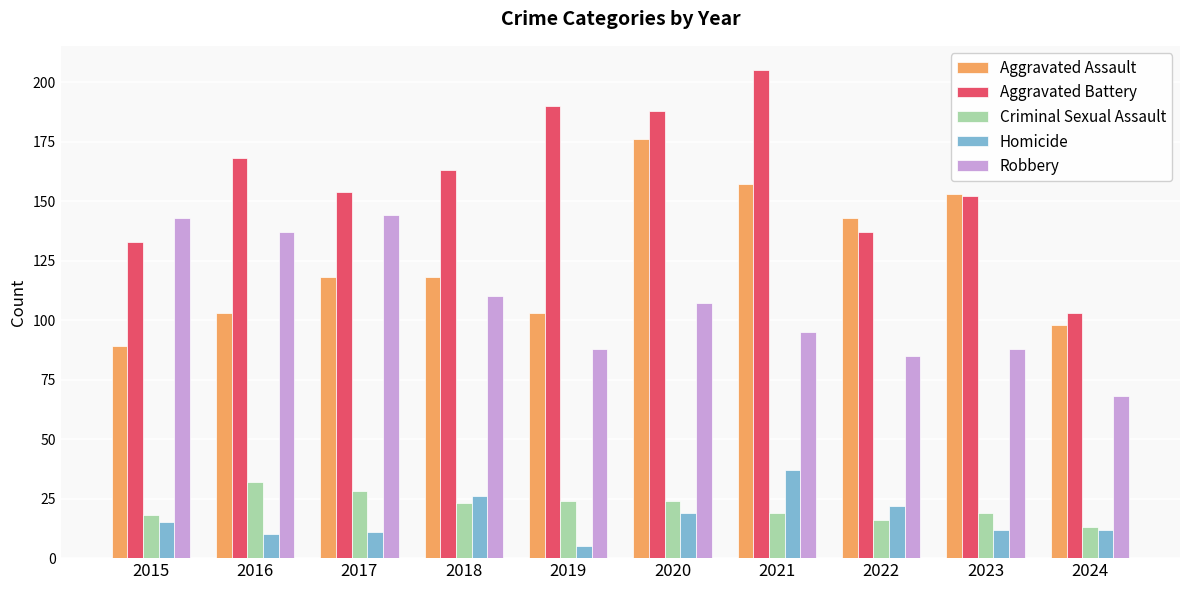

What is the value of the Criminal Sexual Assault bar at the 1st from the left?

18